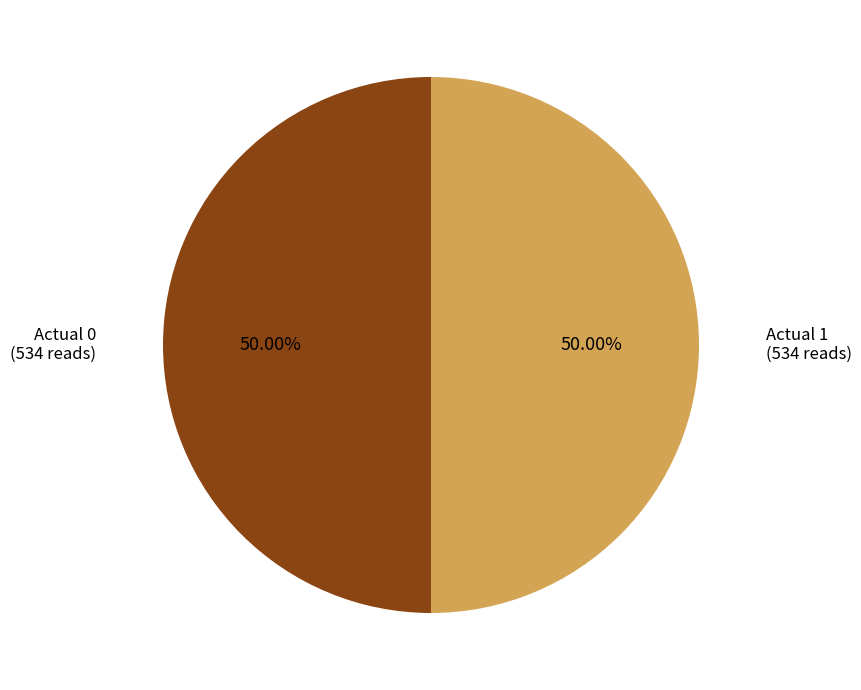

How many slices are in this pie chart?

2